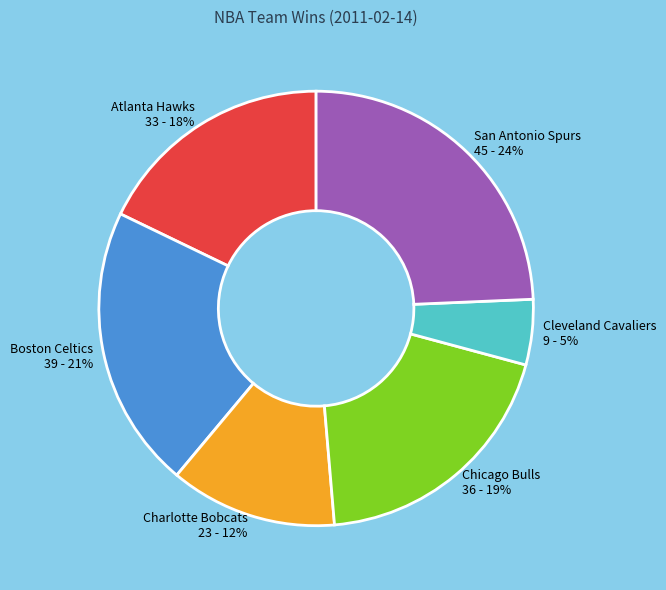

To the nearest percent, what portion does Chicago Bulls represent?

19%